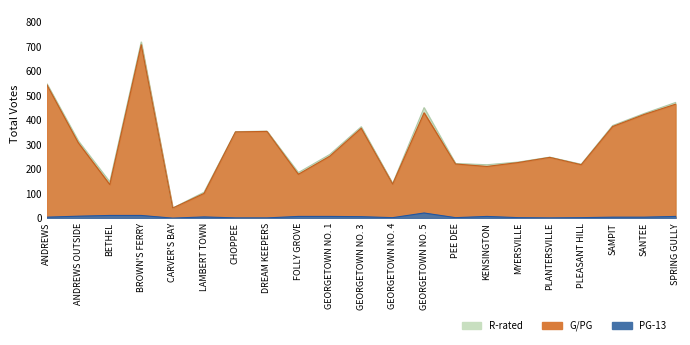

Between CARVER'S BAY and PLANTERSVILLE, which series saw the biggest shift?

R-rated